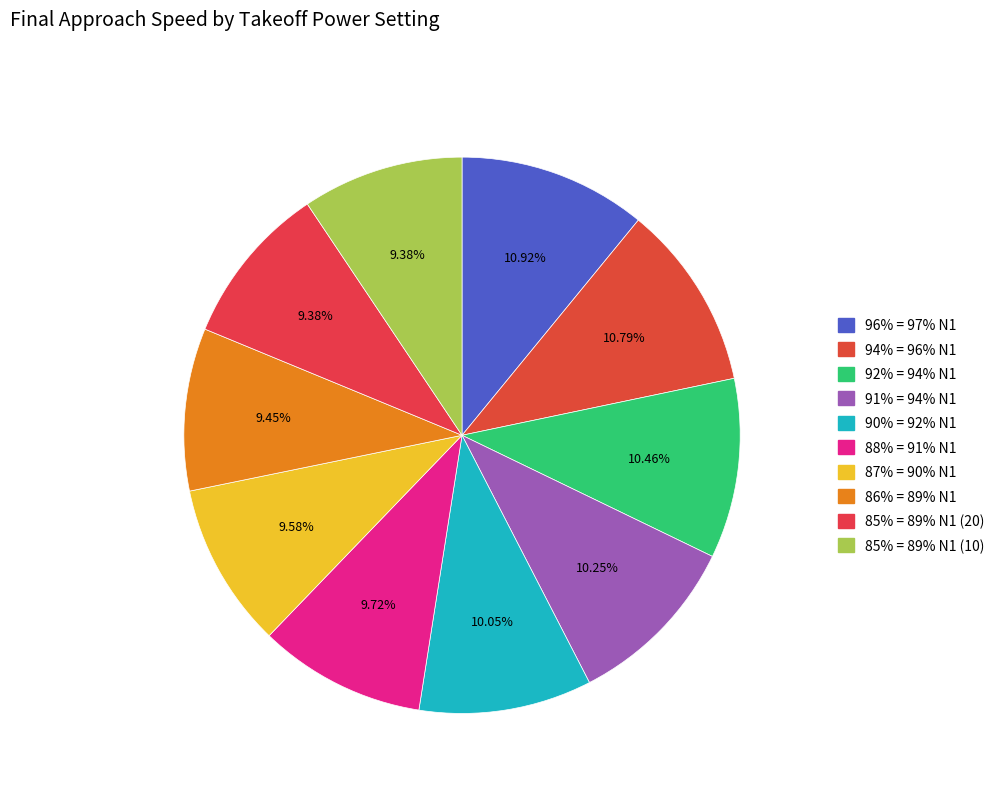

The 90% = 92% N1 slice represents 10% of the pie. True or false?

True